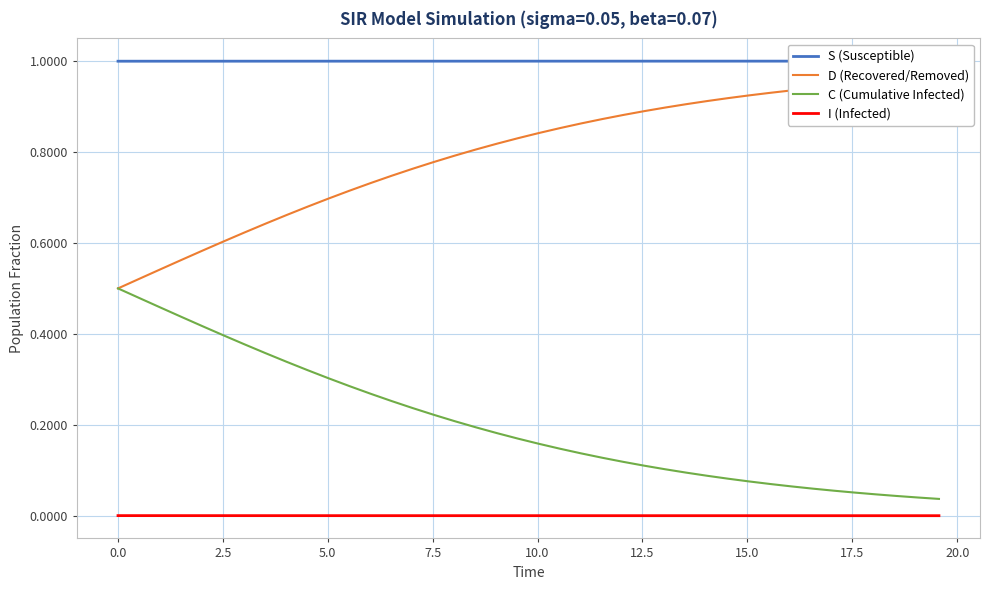

True or false: C (Cumulative Infected) and I (Infected) cross at least once.

False